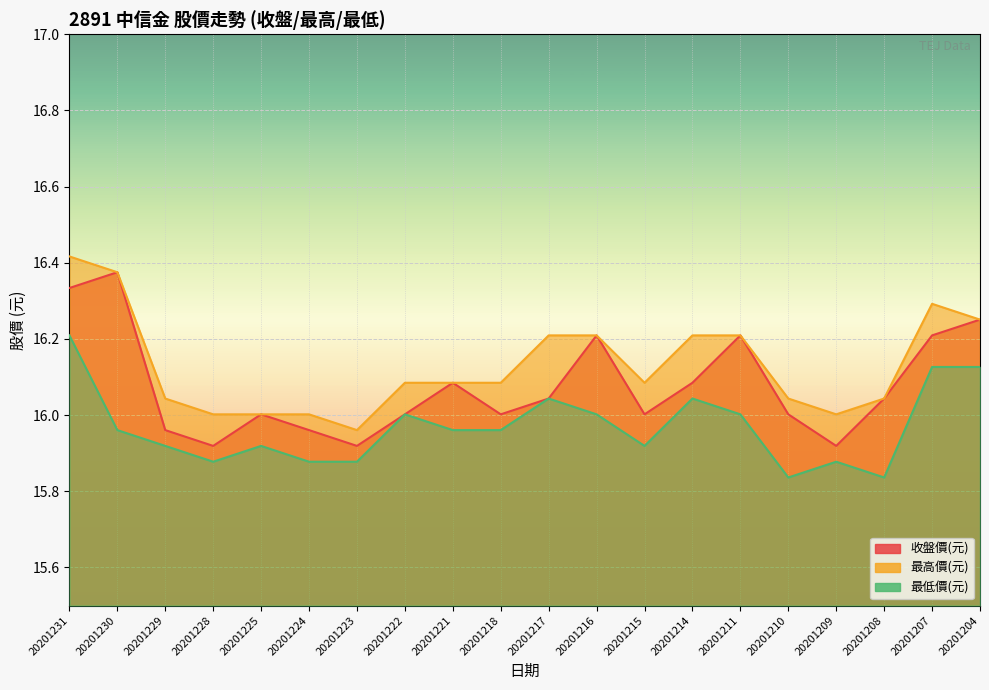

List the series in order of their overall mean, lowest first.

最低價(元), 收盤價(元), 最高價(元)